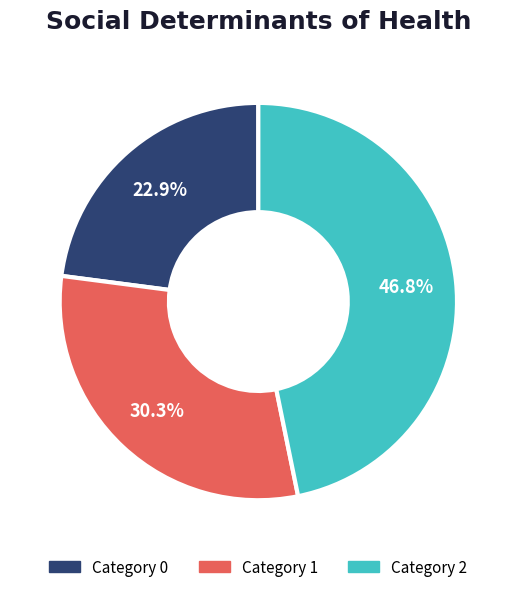

To the nearest percent, what is the average slice percentage?

33%